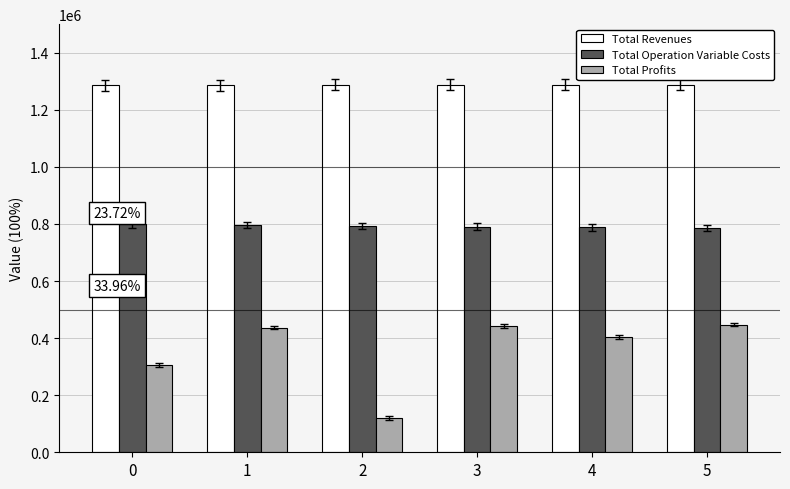

What are all the series names shown in the legend?

Total Revenues, Total Operation Variable Costs, Total Profits